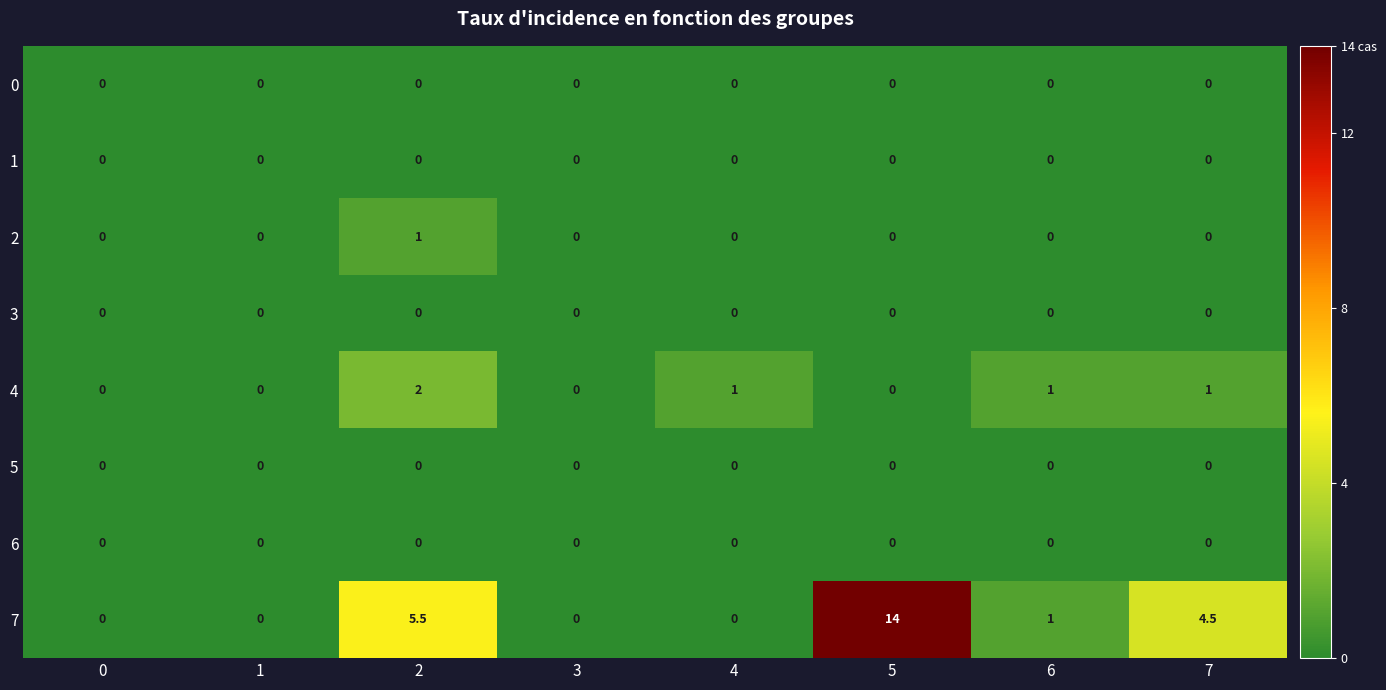

Which series has the largest total across all categories?

7